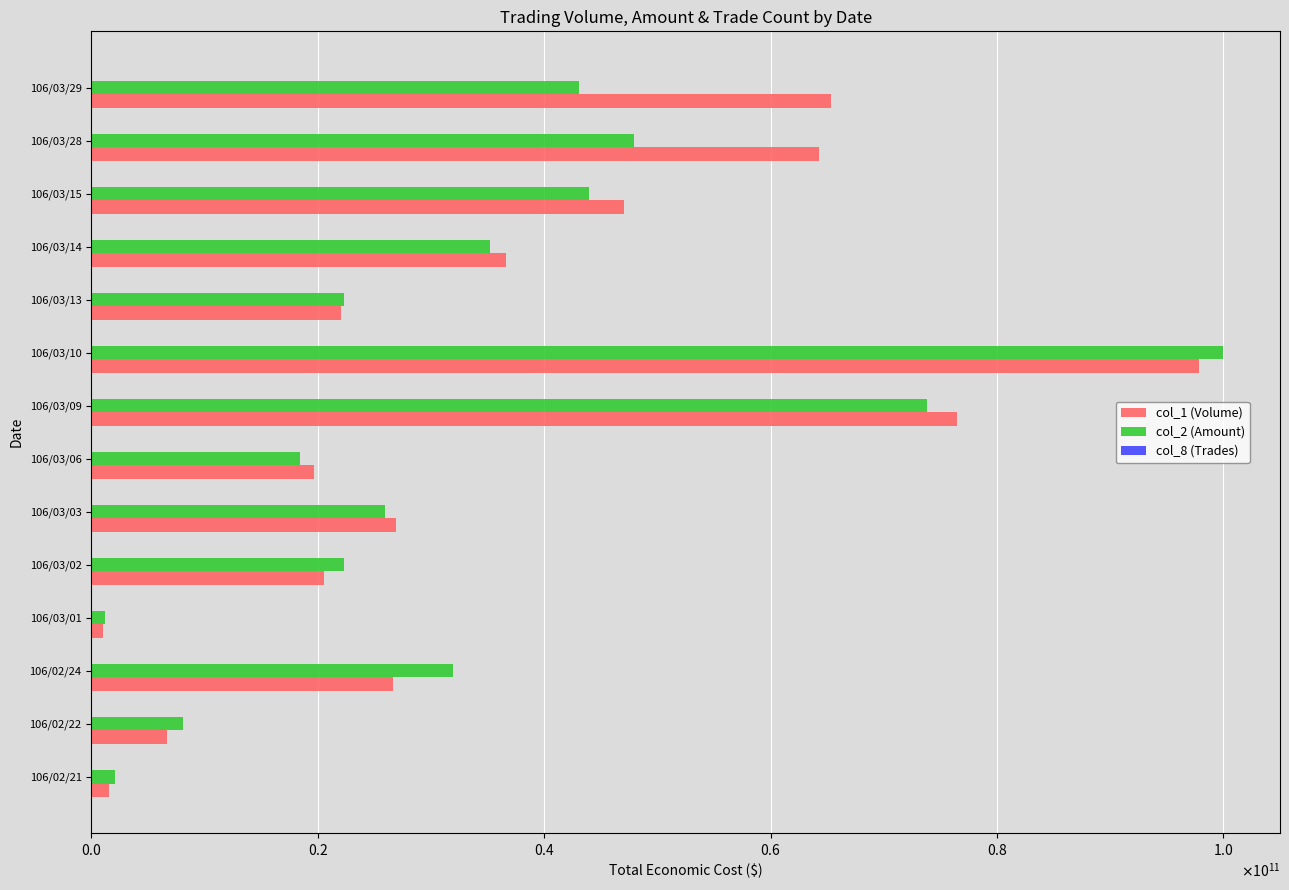

Which series has the largest total across all categories?

col_1 (Volume)